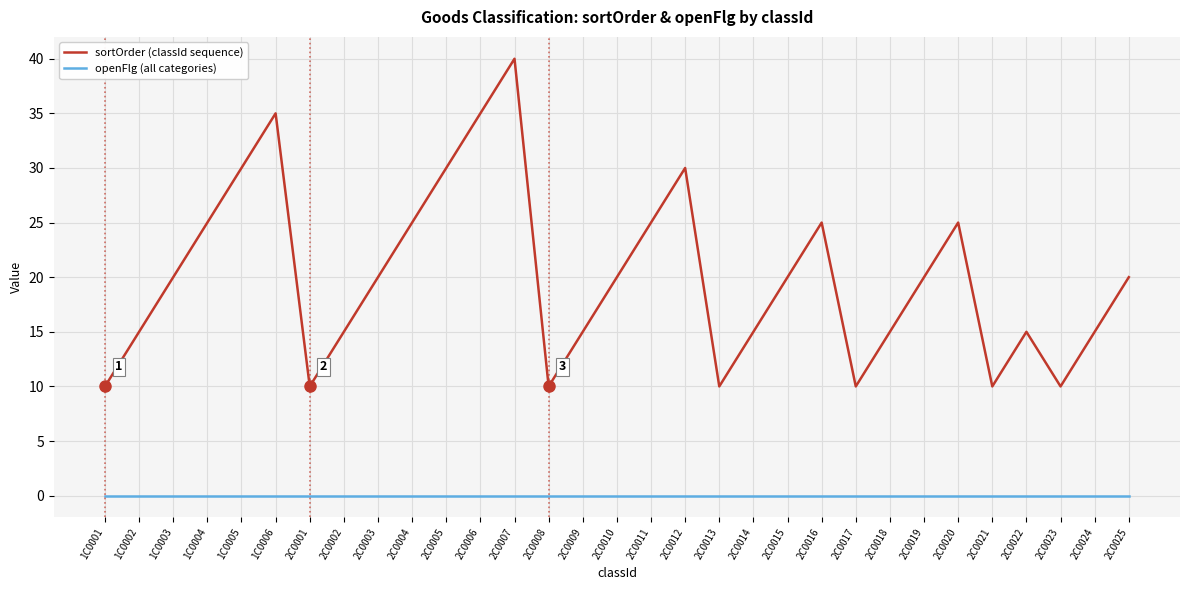

True or false: sortOrder (classId sequence) has a value of 13 at 2C0023.

False